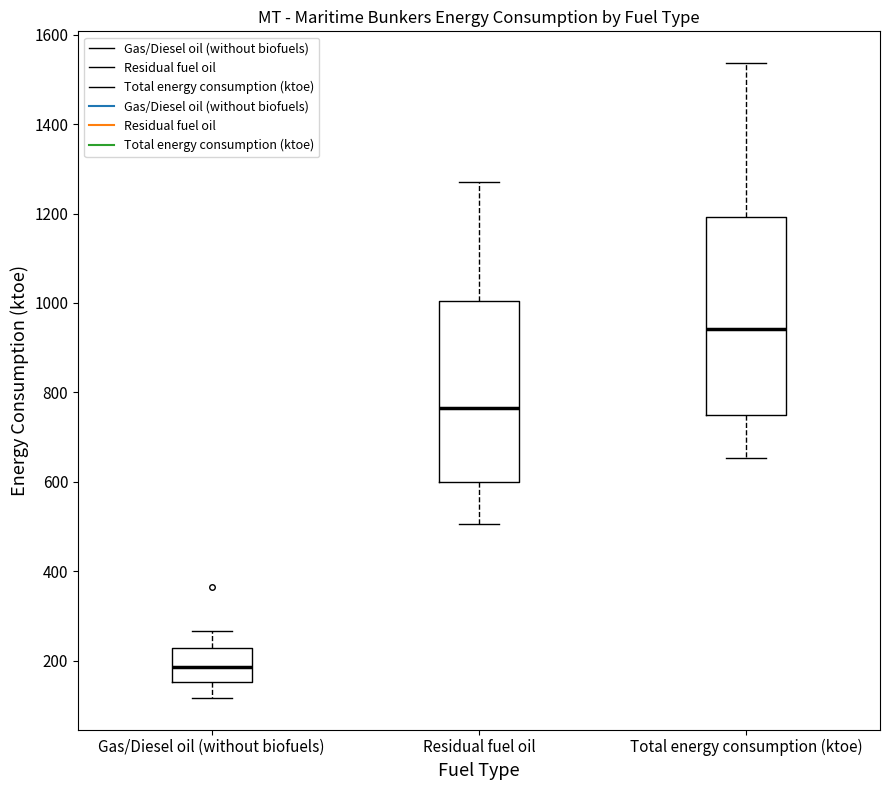

Comparing the boxes themselves (not the whiskers), which one is the tallest?

Total energy consumption (ktoe)